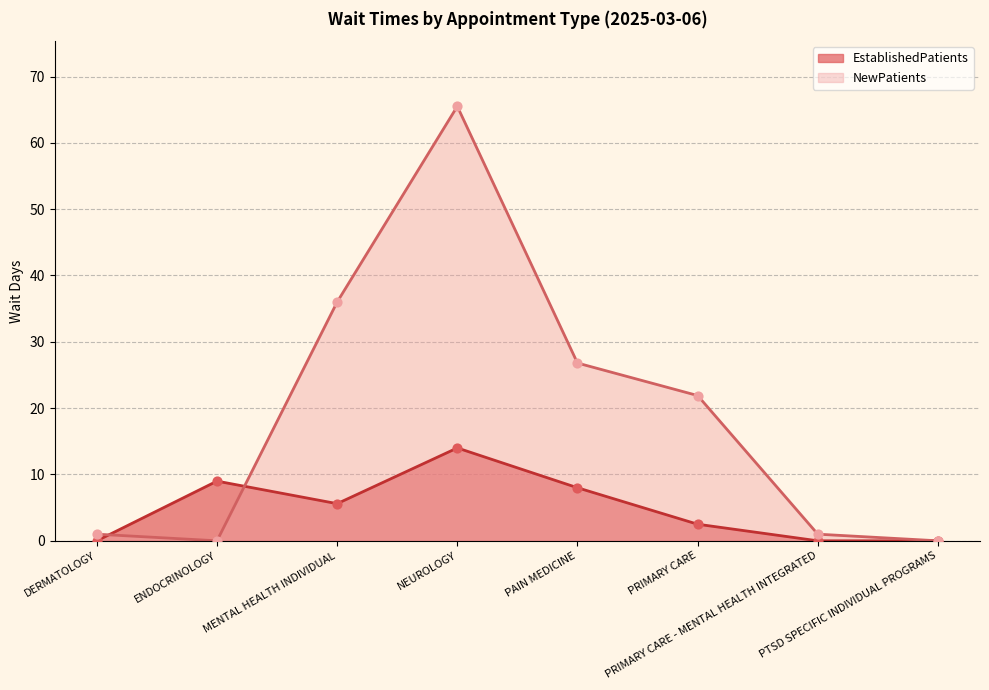

At how many categories does at least one series exceed 47?

1